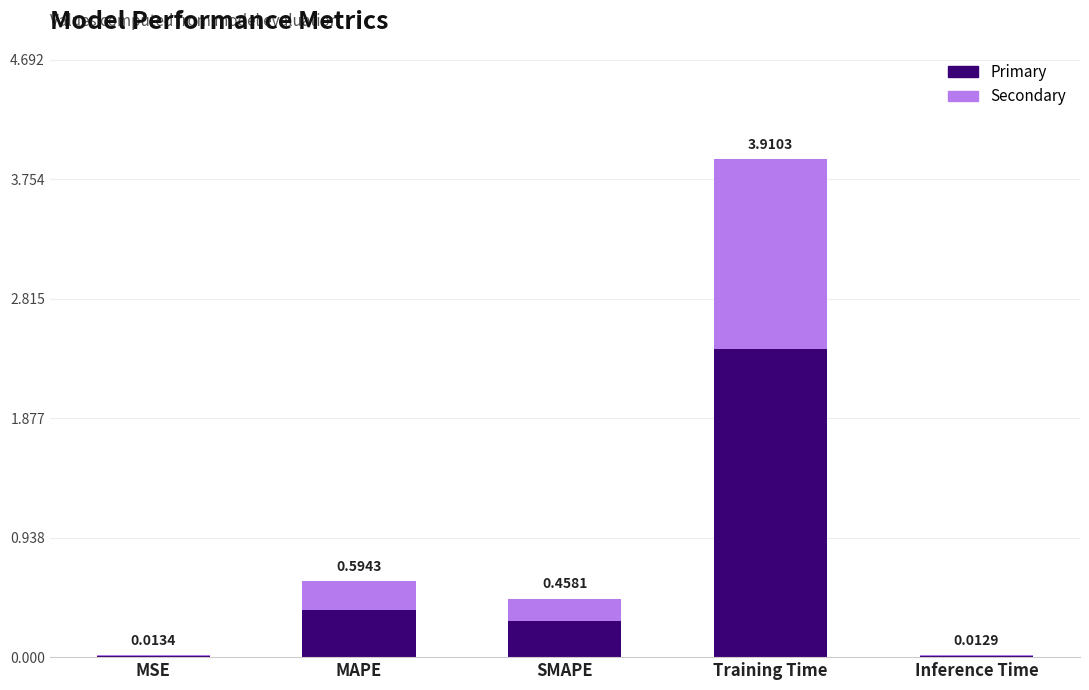

Are the bars grouped side by side (vs. stacked)?

No